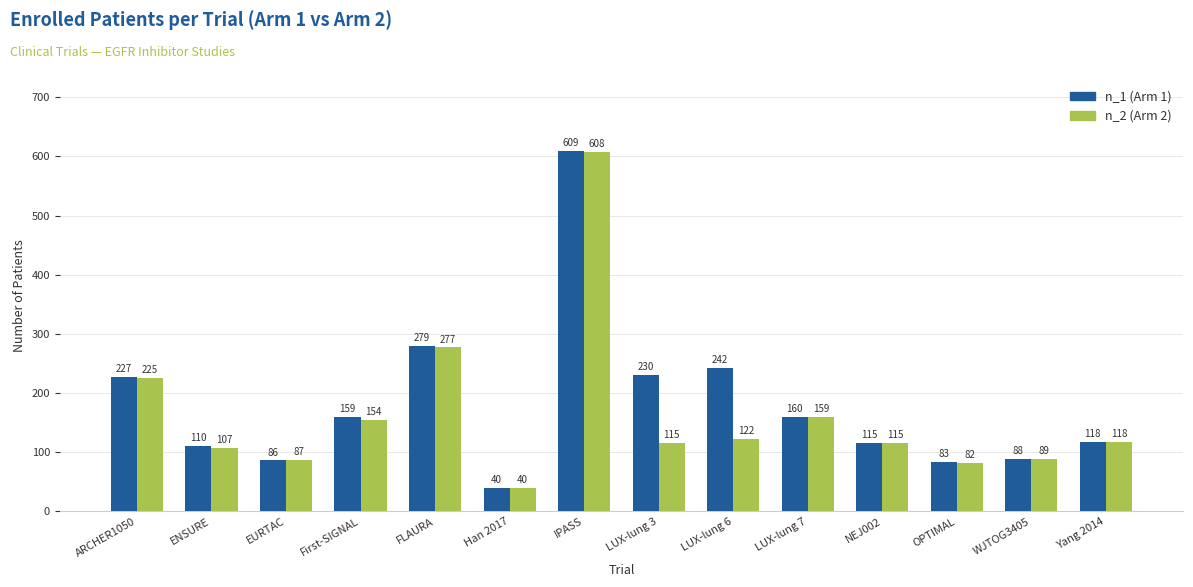

What is the difference between the n_1 (Arm 1) values at EURTAC and First-SIGNAL?

73